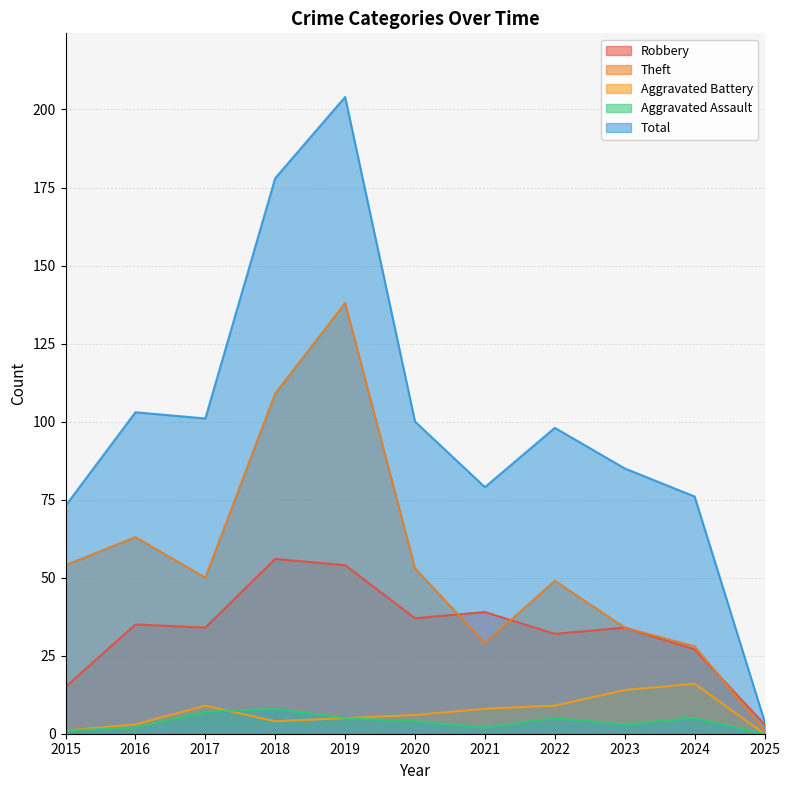

What is the total value across all series at 2021?

157